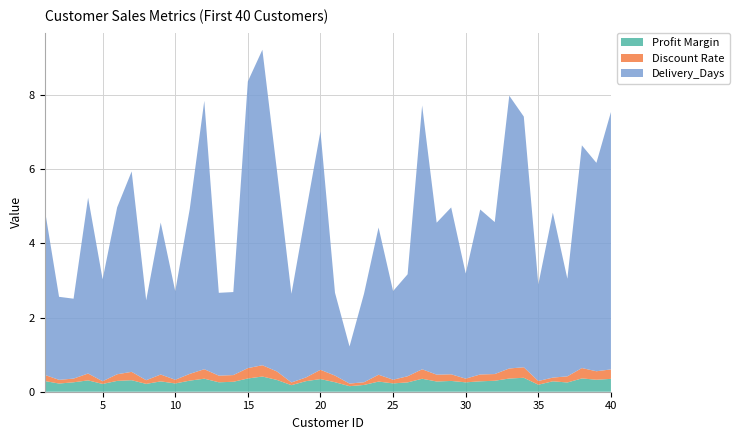

Reading left to right, what are all the values shown in this chart?

Profit Margin: 1=0.3	2=0.2	3=0.3	4=0.3	5=0.2	6=0.3	7=0.3	8=0.2	9=0.3	10=0.2	11=0.3	12=0.4	13=0.3	14=0.3	15=0.4	16=0.4	17=0.3	18=0.2	19=0.3	20=0.3	21=0.3	22=0.1	23=0.2	24=0.3	25=0.2	26=0.3	27=0.3	28=0.3	29=0.3	30=0.3	31=0.3	32=0.3	33=0.4	34=0.4	35=0.2	36=0.3	37=0.2	38=0.4	39=0.3	40=0.3
Discount Rate: 1=0.2	2=0.1	3=0.1	4=0.2	5=0.1	6=0.2	7=0.2	8=0.1	9=0.2	10=0.1	11=0.2	12=0.3	13=0.2	14=0.2	15=0.3	16=0.3	17=0.2	18=0.1	19=0.1	20=0.2	21=0.2	22=0.1	23=0.1	24=0.2	25=0.1	26=0.2	27=0.3	28=0.2	29=0.2	30=0.1	31=0.2	32=0.2	33=0.3	34=0.3	35=0.1	36=0.1	37=0.2	38=0.3	39=0.2	40=0.3
Delivery_Days: 1=4.5	2=2.2	3=2.2	4=4.7	5=2.8	6=4.5	7=5.4	8=2.2	9=4.1	10=2.4	11=4.4	12=7.2	13=2.2	14=2.2	15=7.7	16=8.5	17=5.4	18=2.4	19=4.5	20=6.4	21=2.2	22=1.0	23=2.4	24=4.0	25=2.4	26=2.8	27=7.1	28=4.1	29=4.5	30=2.8	31=4.4	32=4.1	33=7.4	34=6.8	35=2.6	36=4.4	37=2.6	38=6.0	39=5.6	40=6.9